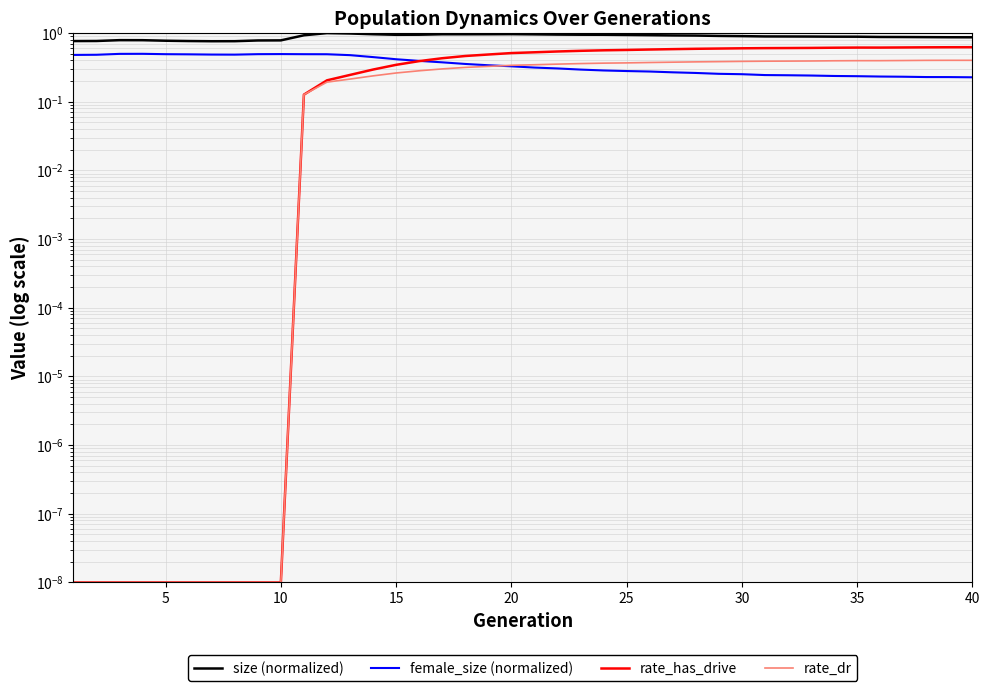

Count the number of categories in the chart.

40